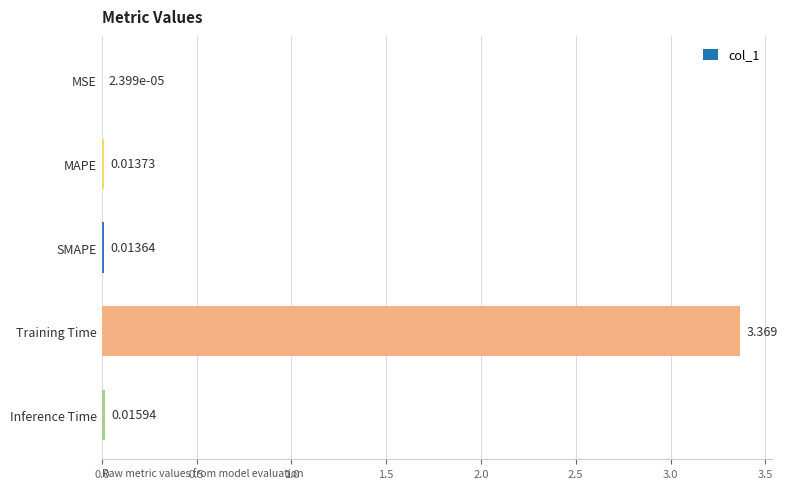

Which category has the highest value across all series?

Training Time